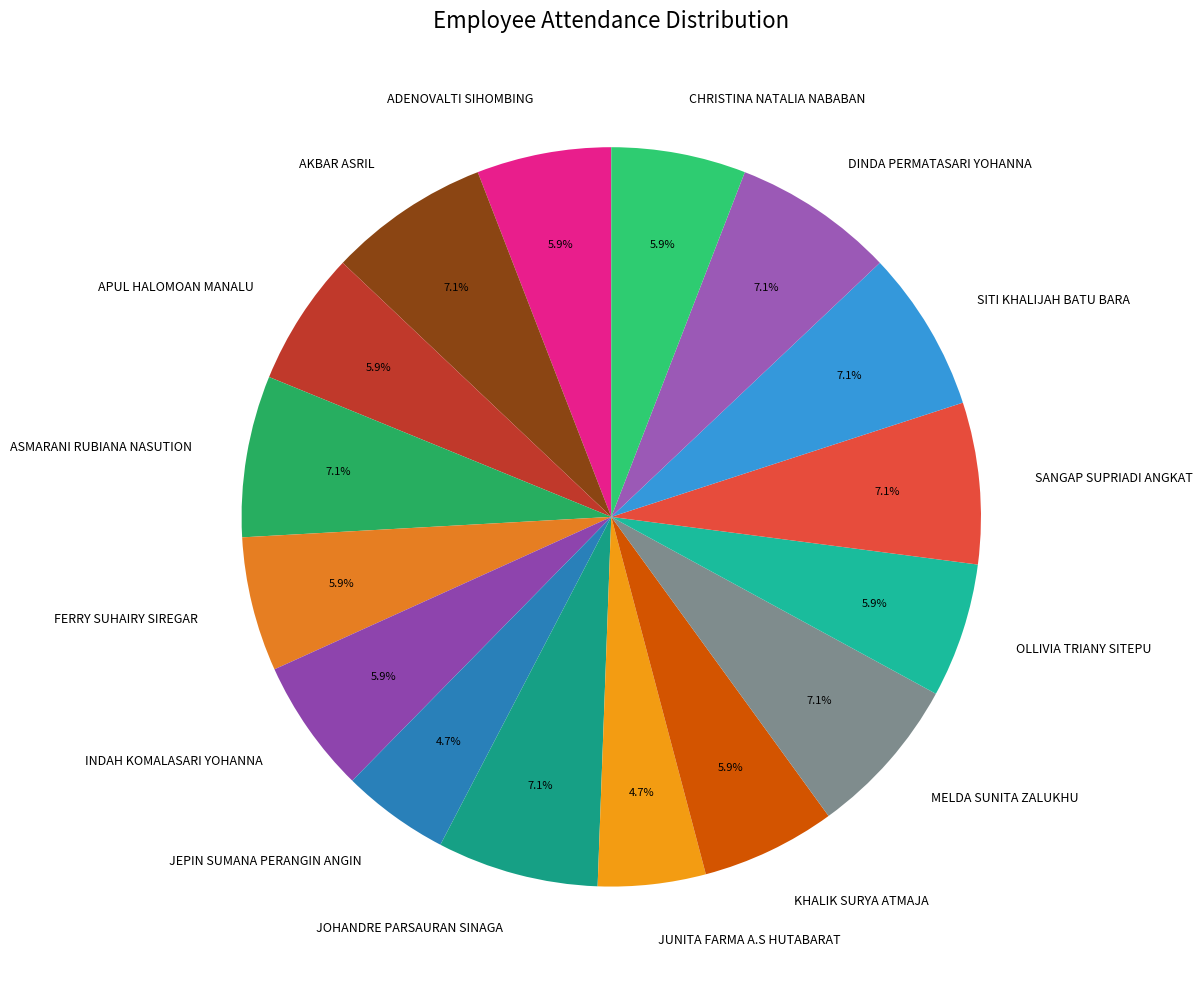

To the nearest percent, what is the combined percentage of JUNITA FARMA A.S HUTABARAT and ADENOVALTI SIHOMBING?

11%